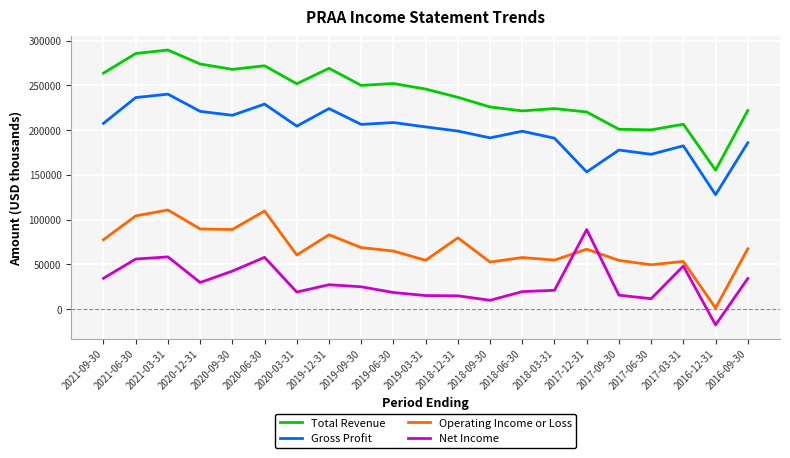

Which series has the largest total across all categories?

Total Revenue